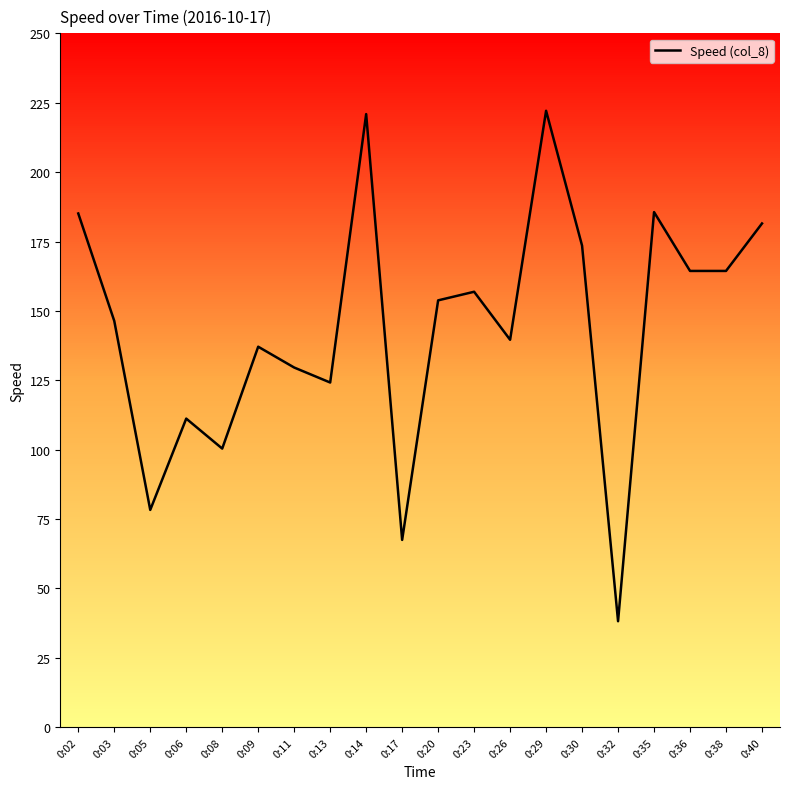

Is this an area chart (filled region under the line)?

No